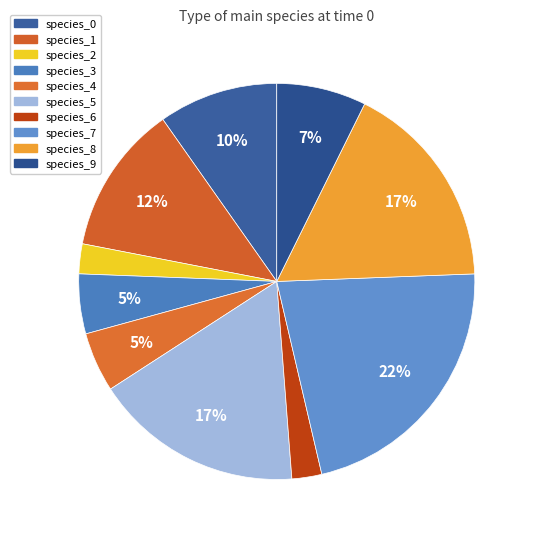

Does species_6 represent more than half of the total?

No